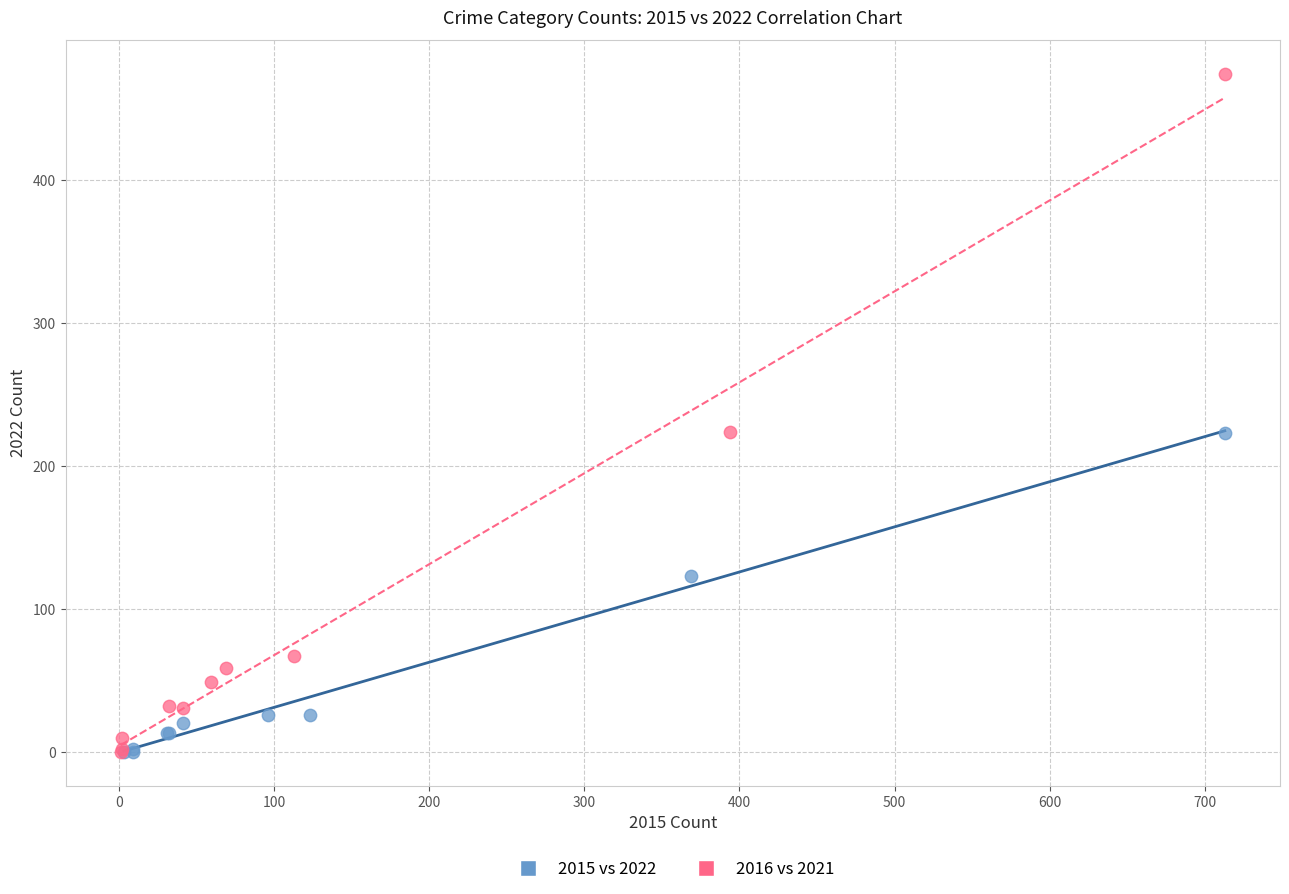

Which series has the widest spread of Y values?

2016 vs 2021